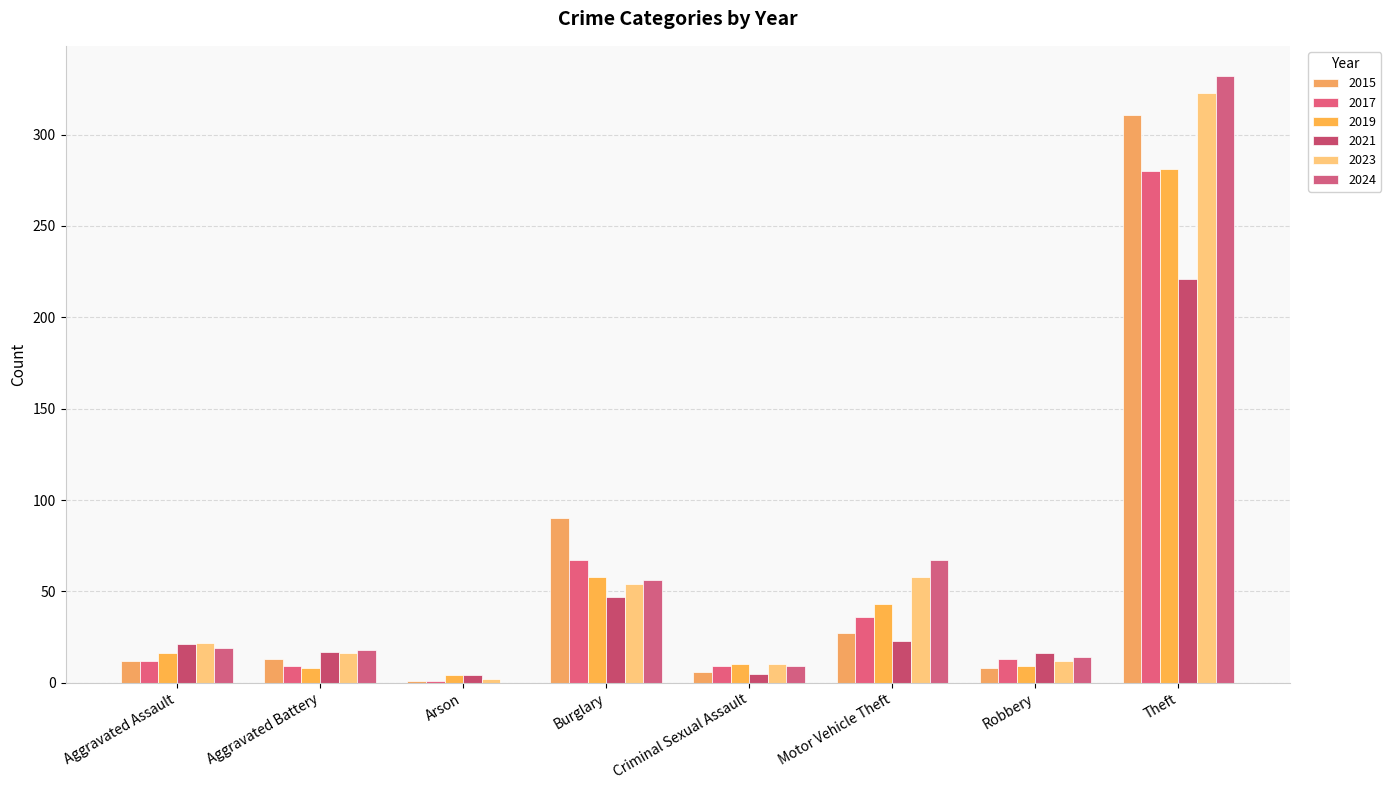

The 2021 series shows 4 at Arson. True or false?

True